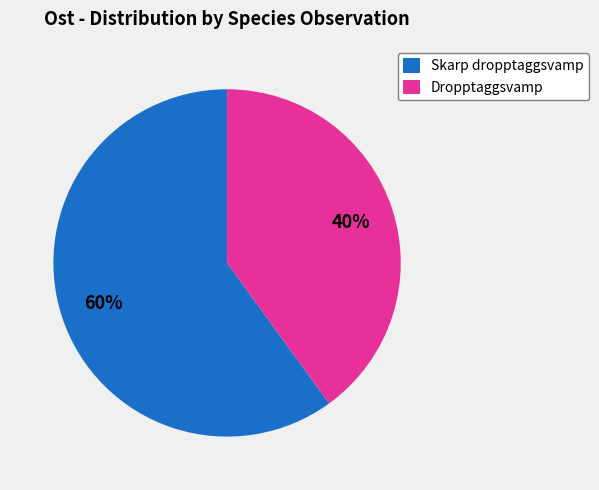

Is there a majority slice in this chart?

Yes